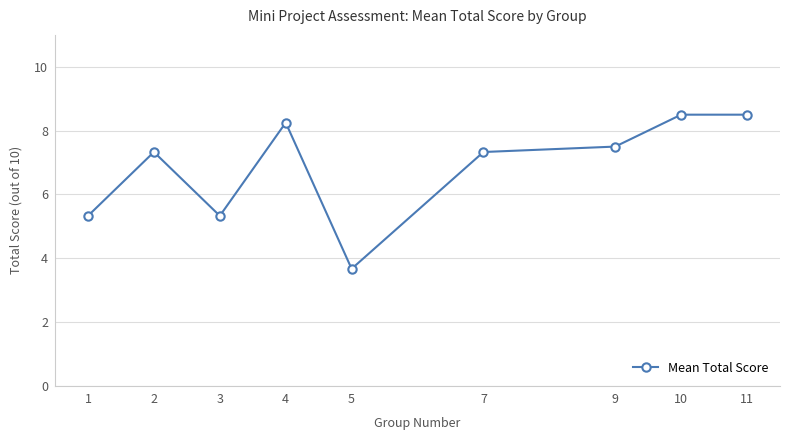

At which category does the data reach its first local valley?

3